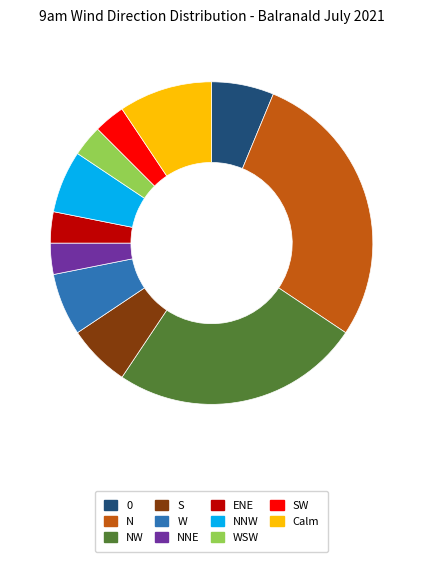

Is ENE the majority of the pie?

No